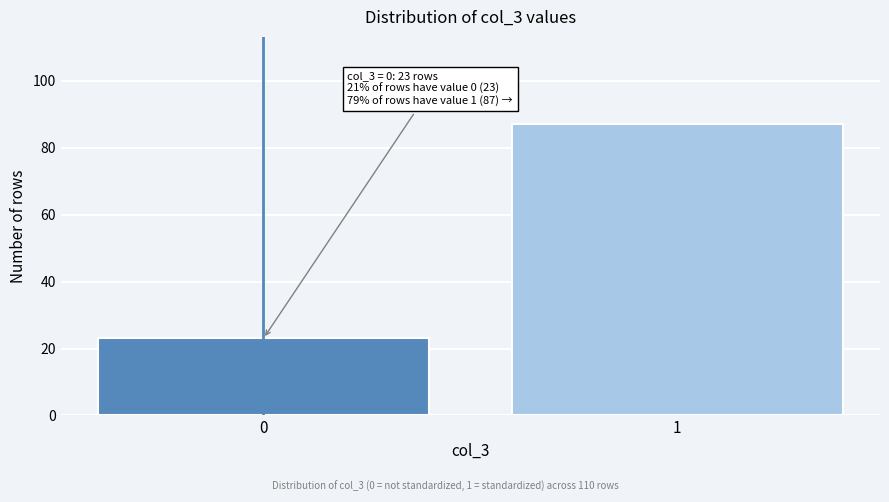

Reading left to right, extract all data points from this chart.

0=23	1=87